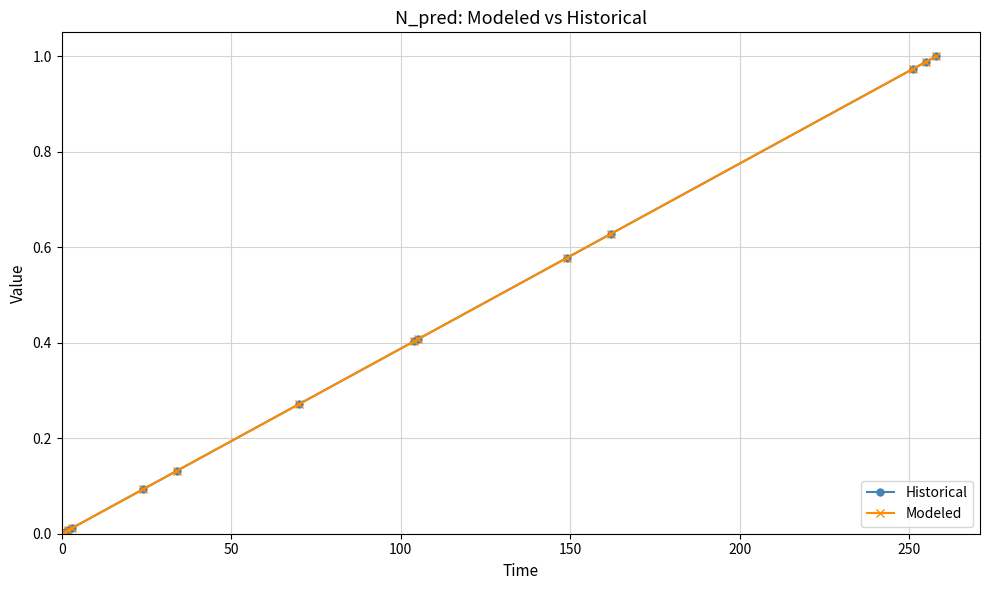

Does the chart have visible grid lines?

Yes